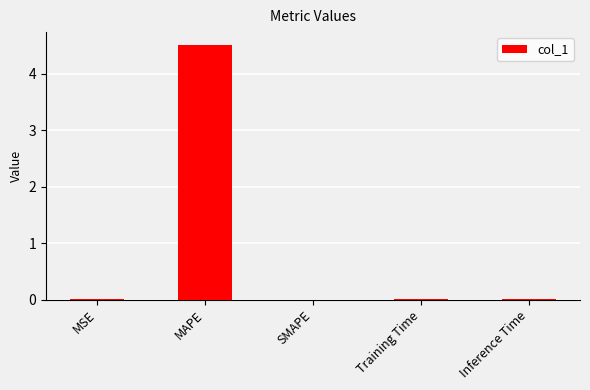

What is the sum of all values?

4.5